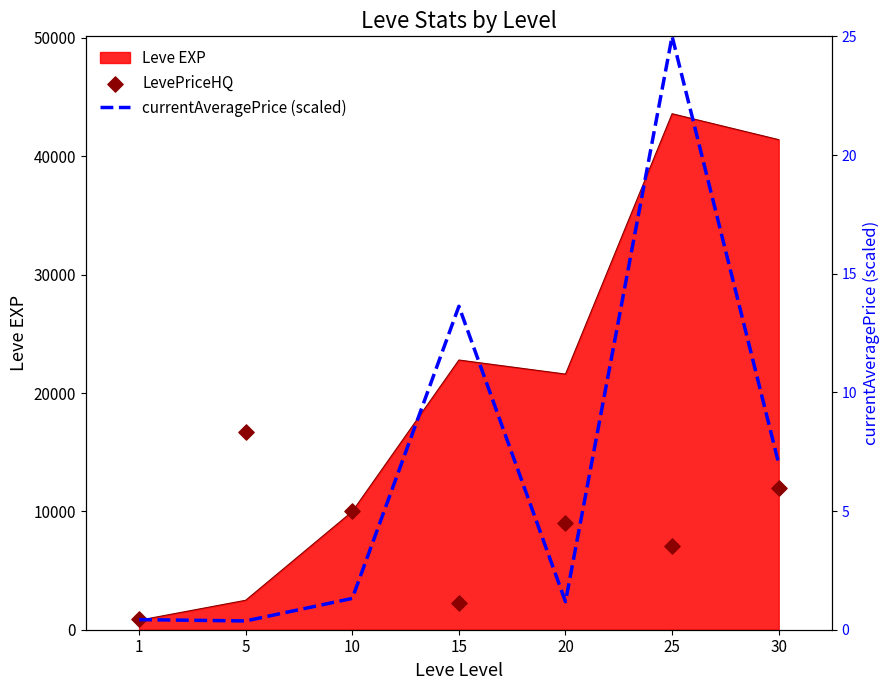

Which series contains the lowest Y value?

currentAveragePrice (scaled)